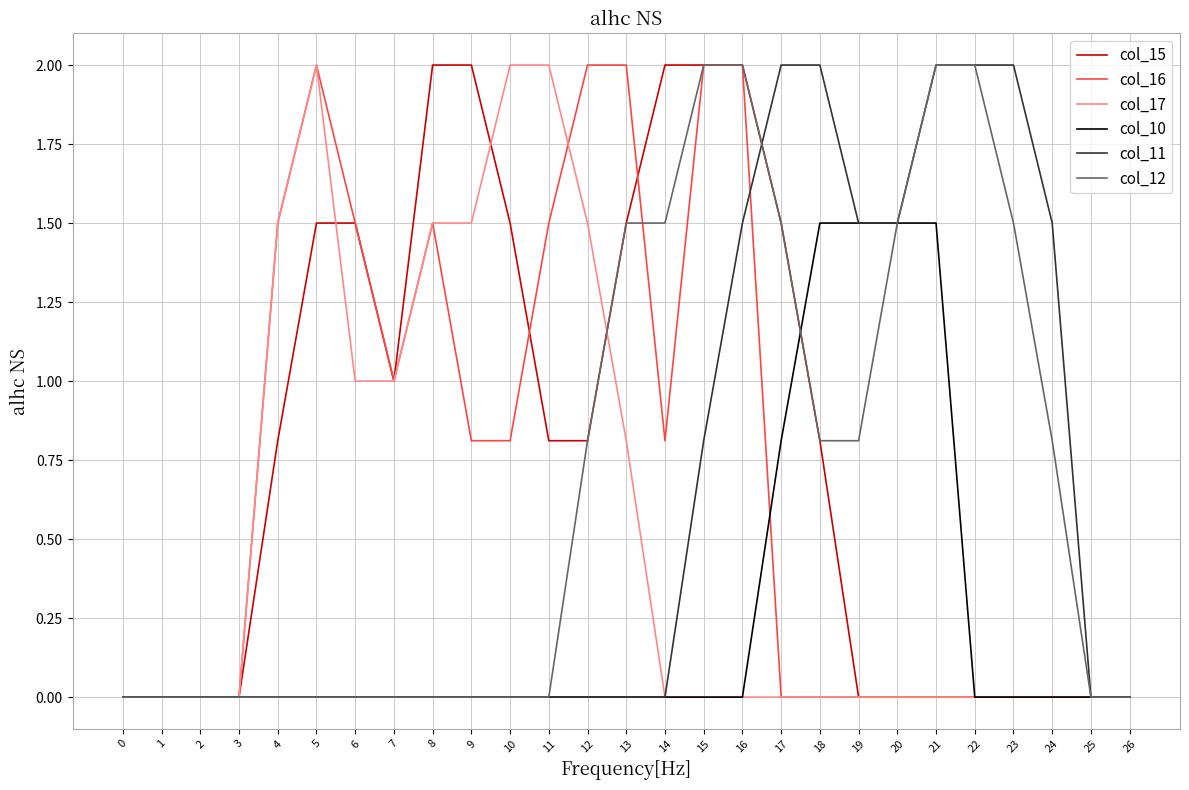

Is it true that col_11 equals -1.0 at 9?

False